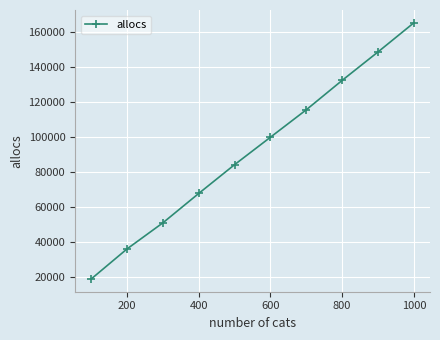

Does the chart display data point markers on the line(s)?

Yes